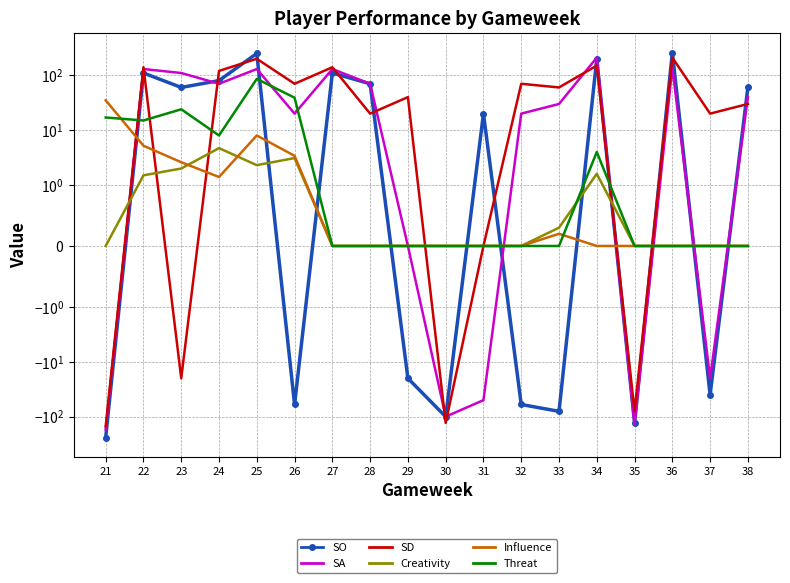

The SO series shows -17.0 at 26. True or false?

False